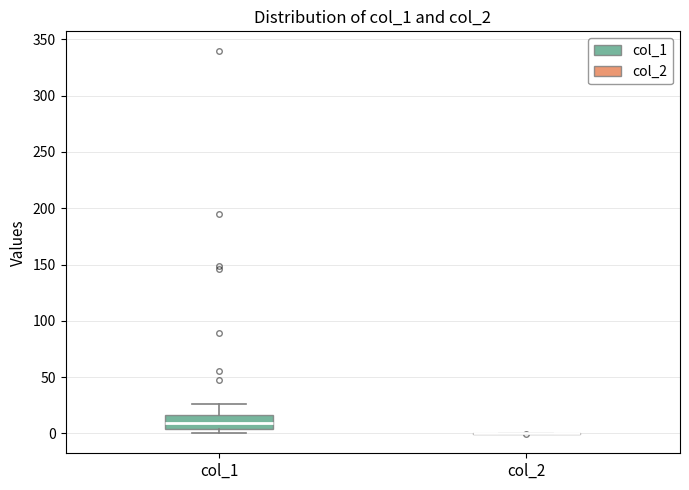

Reading left to right, read every box against the y-axis: the position of its median line, the range the box covers, and the ends of its whiskers. The values are not printed on the chart, so give them approximately, as read against the axis.

col_1: median 10, box 5 to 15, whiskers 0 to 25
col_2: box collapsed to a line at 0, whiskers 0 to 0